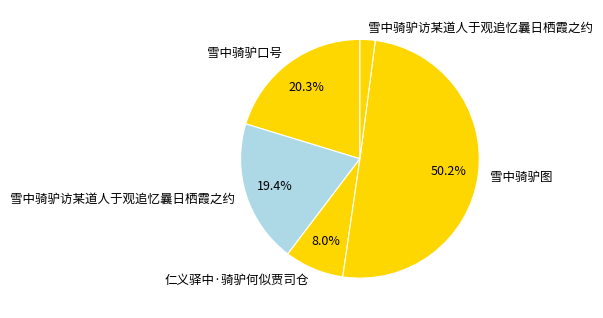

Which slice represents more than half of the pie?

雪中骑驴图